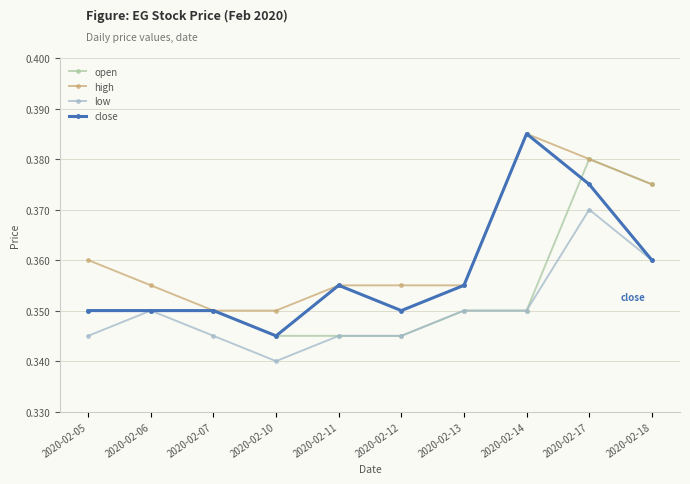

The value of high at 2020-02-14 is 0.6. True or false?

False